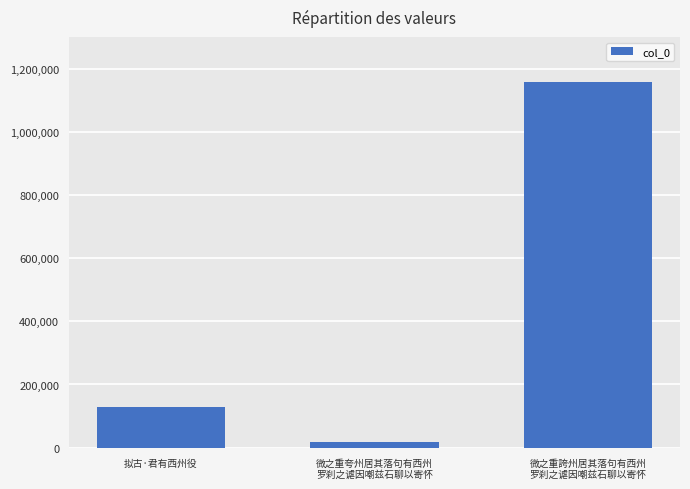

At which label is the value closest to 587602?

拟古·君有西州役